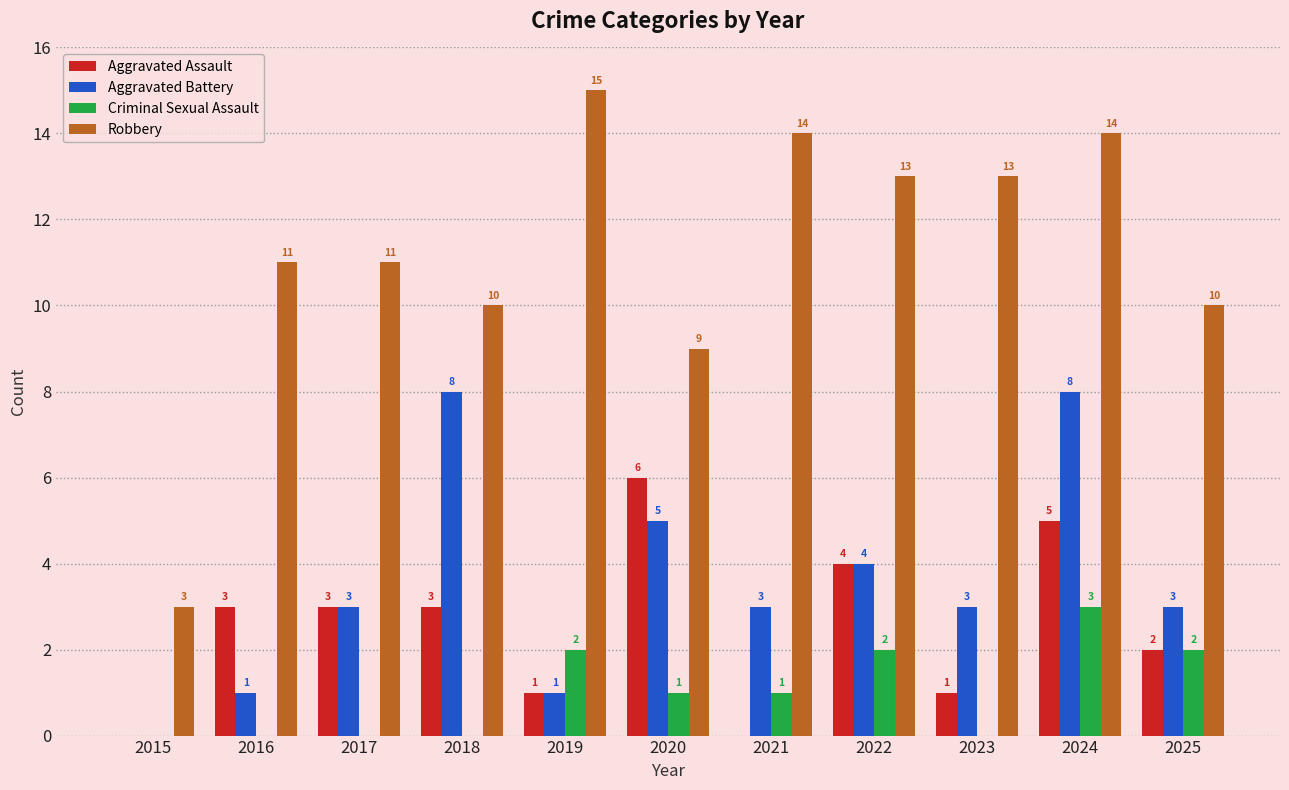

Is it true that Aggravated Battery equals 1 at 2019?

True